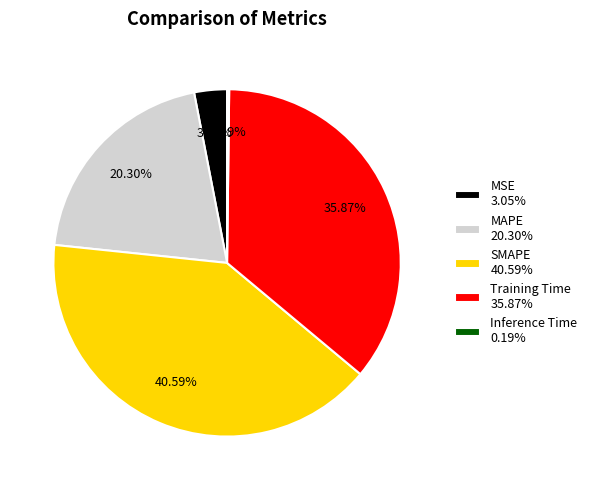

What percentage is the SMAPE slice, to the nearest percent?

41%